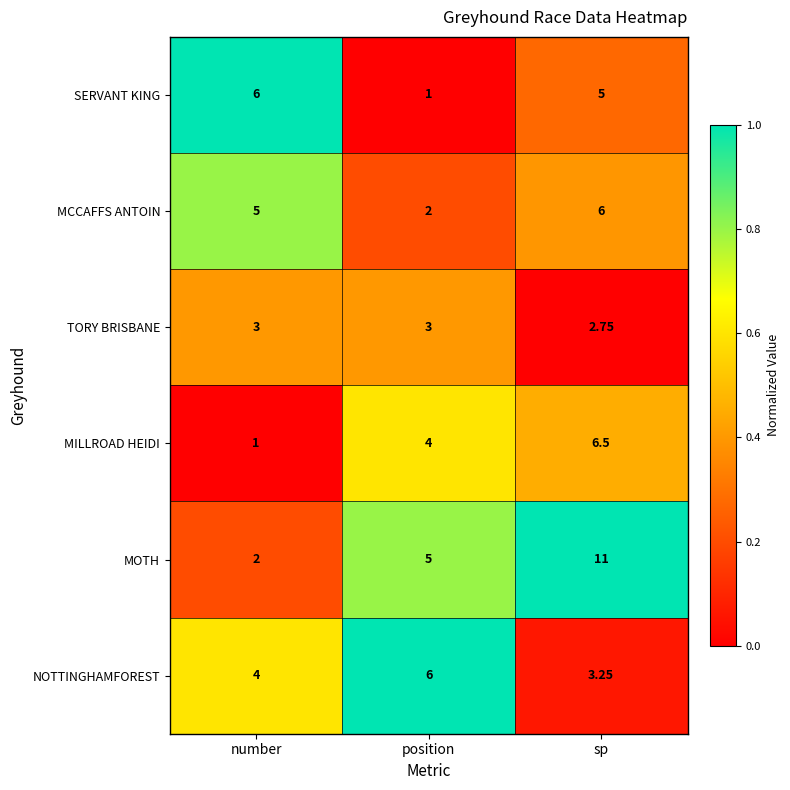

At which label is TORY BRISBANE closest to 2?

sp